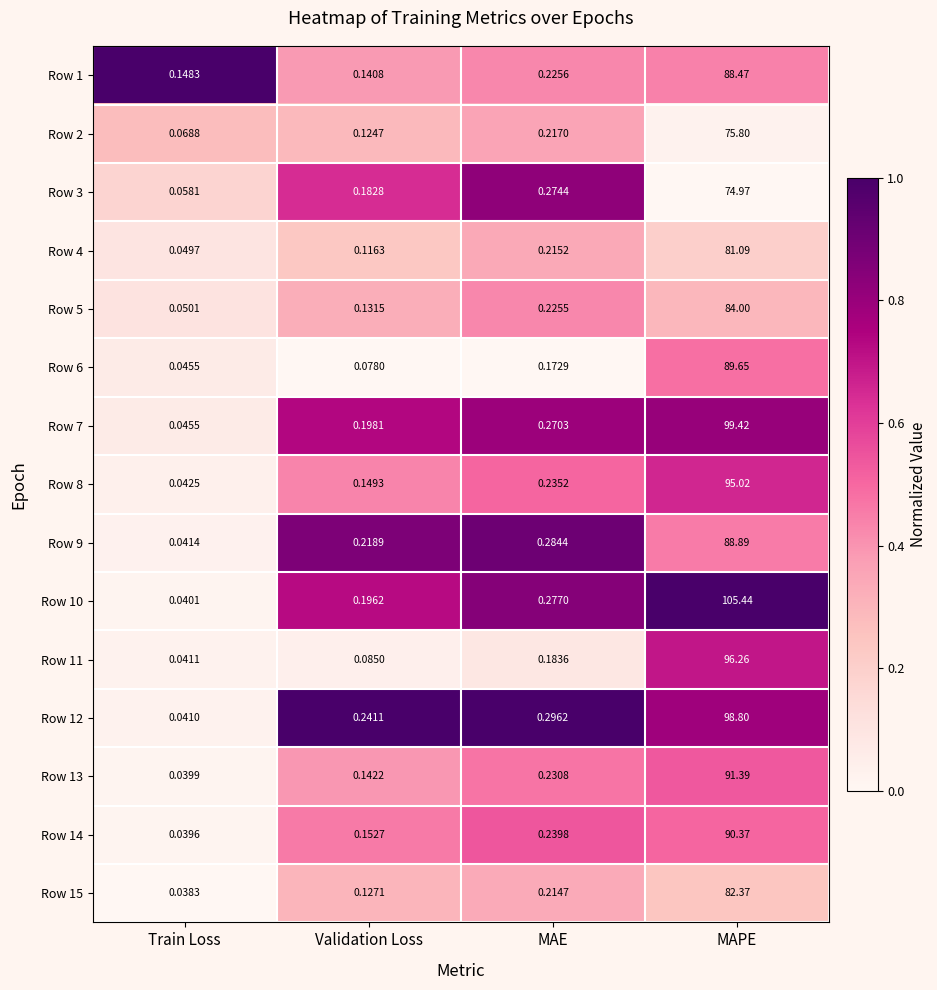

At how many categories does at least one series exceed 0?

4